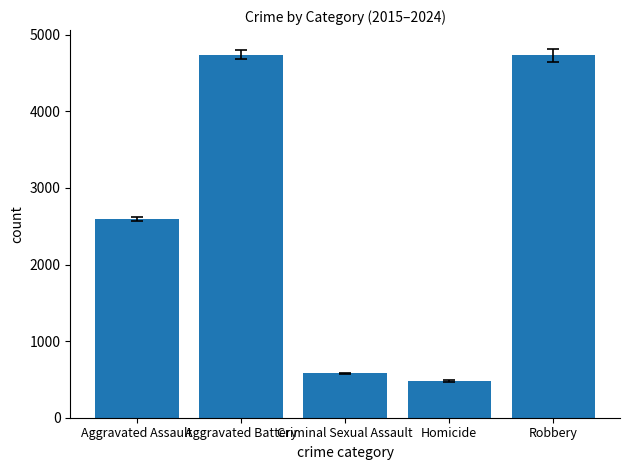

What is the difference between the maximum and minimum values?

4252